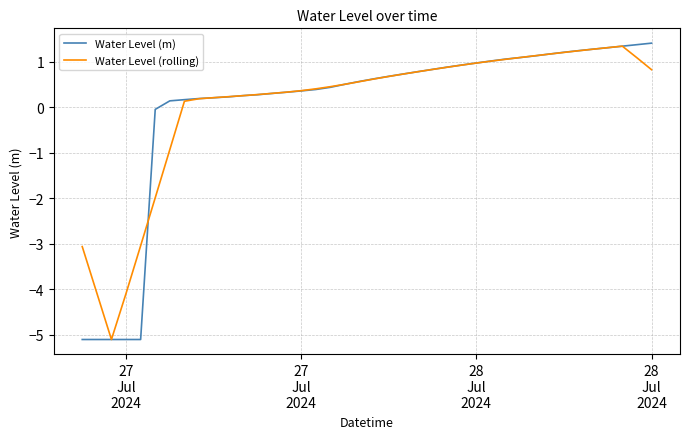

What are all the series names shown in the legend?

Water Level (m), Water Level (rolling)